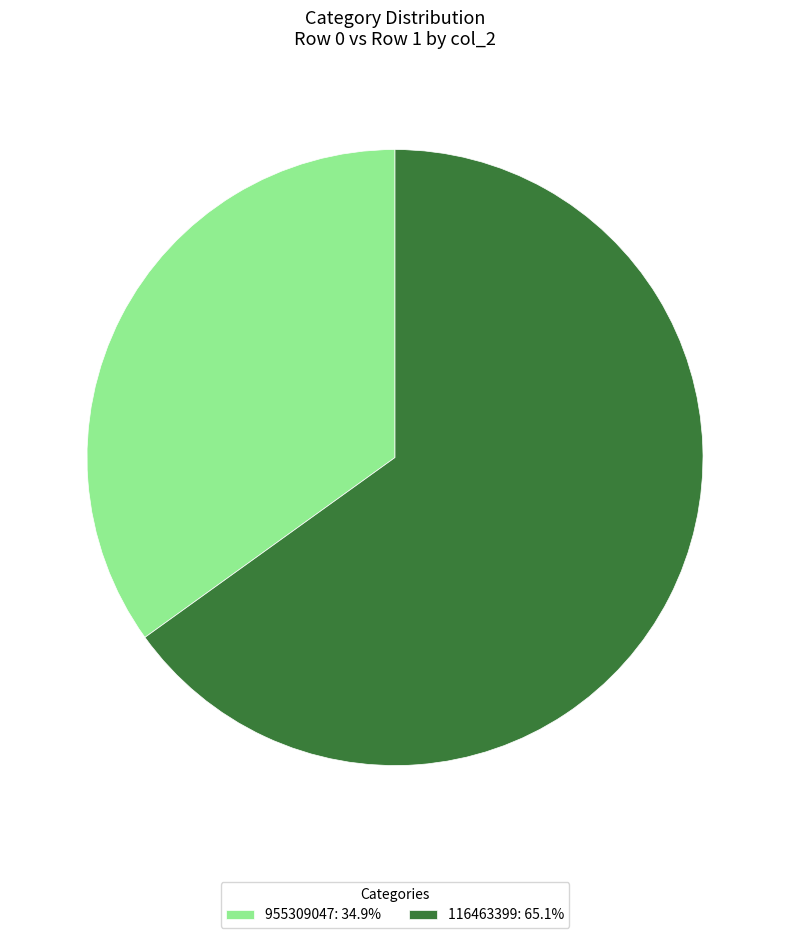

Which slice is the largest?

116463399